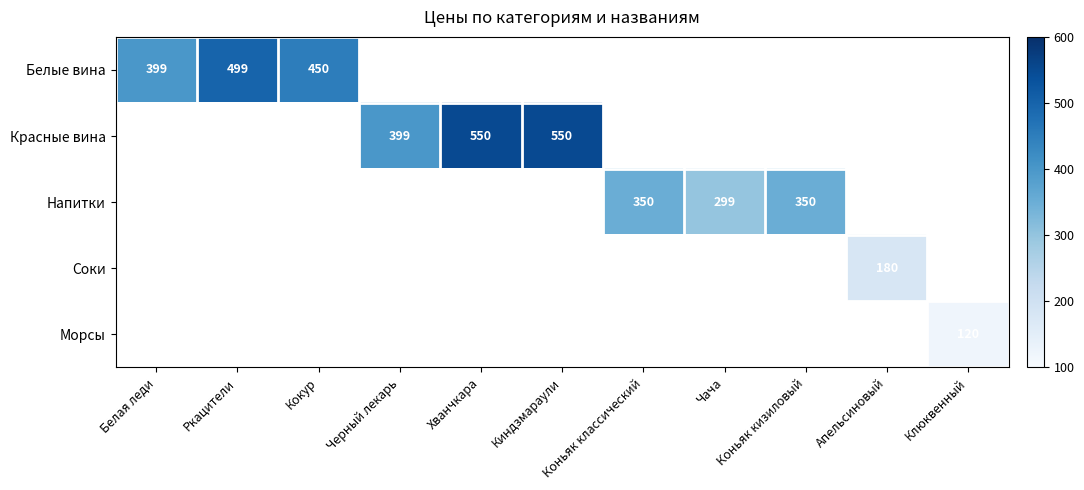

Count the number of categories in the chart.

11